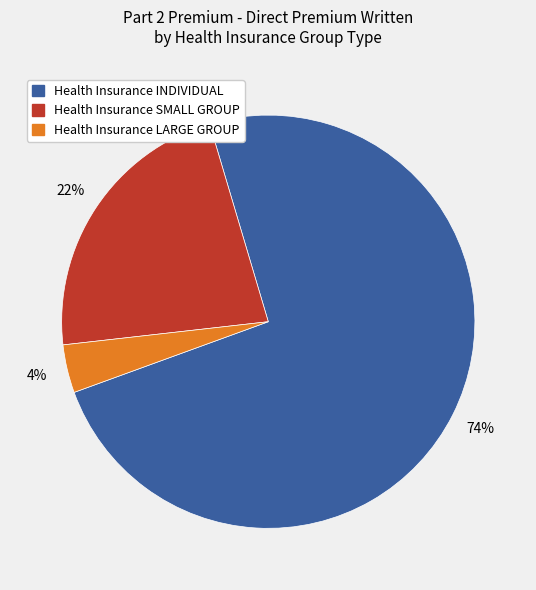

The Health Insurance LARGE GROUP slice represents 15% of the pie. True or false?

False